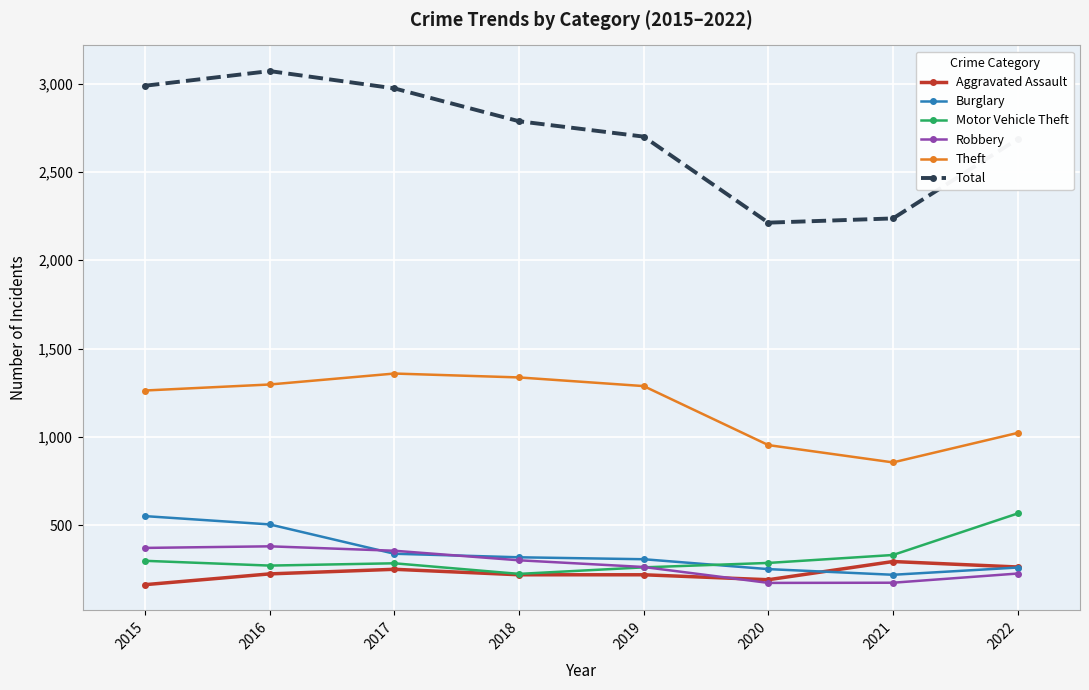

How many distinct data groups are displayed?

6